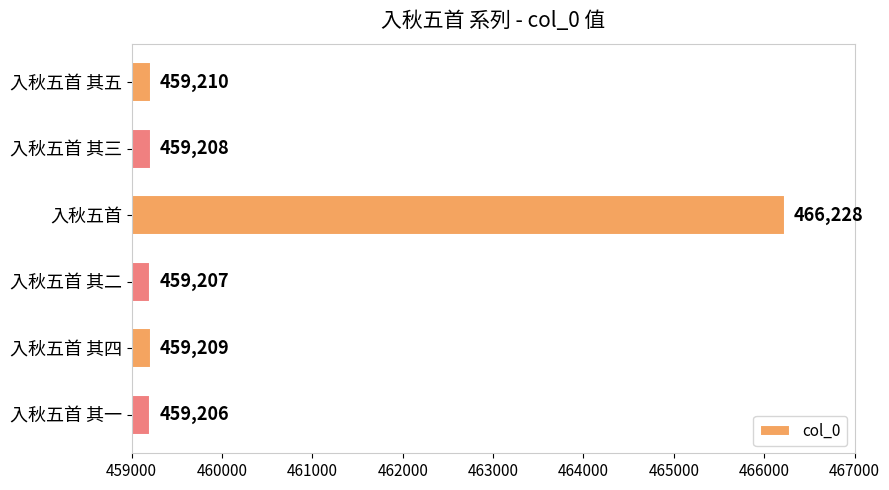

Approximately how many times larger is the value at 入秋五首 其四 compared to 入秋五首 其三?

1.0